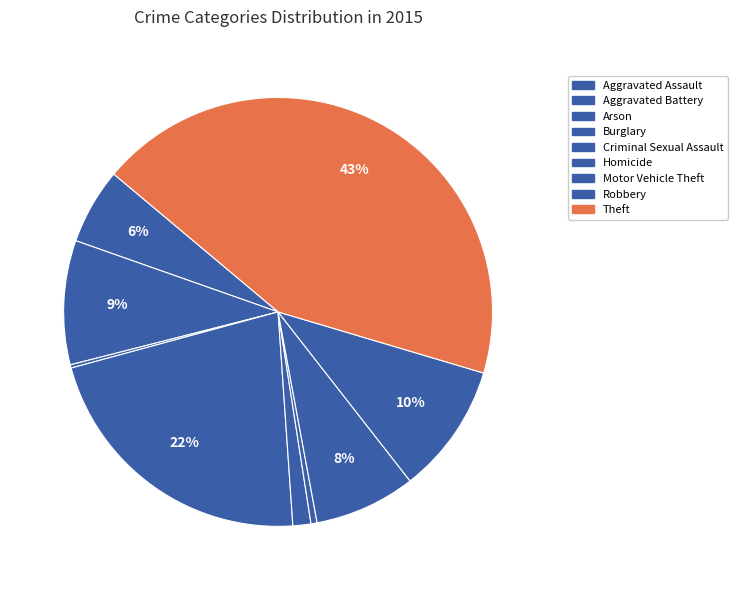

Does any single category account for the majority?

No